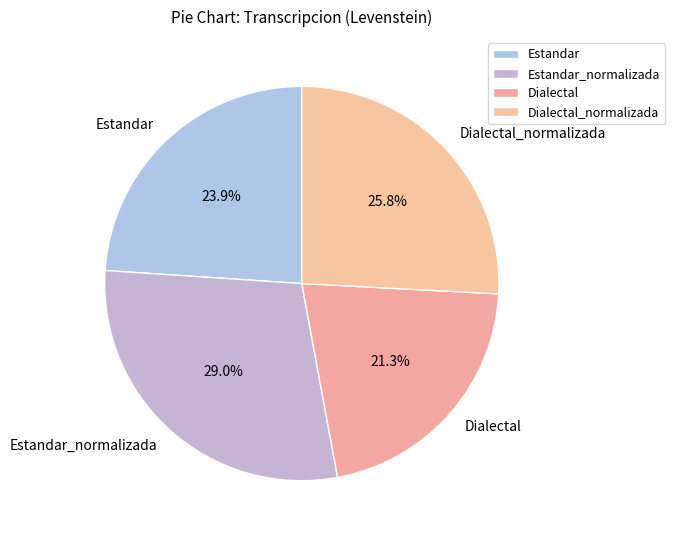

To the nearest percent, what percentage of the pie is Estandar?

24%